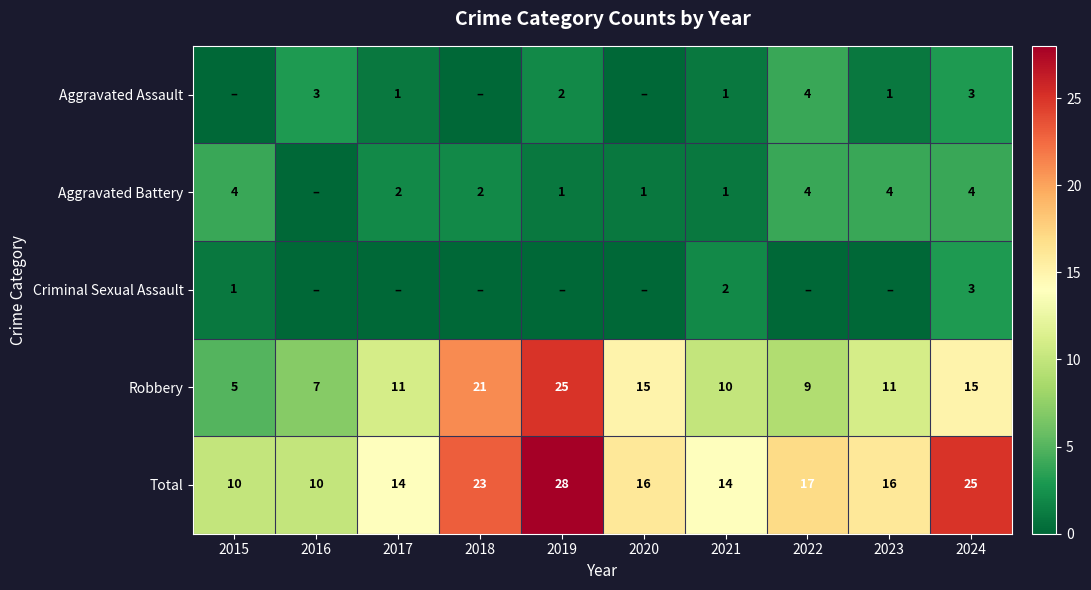

What is the average value of the Robbery series?

13